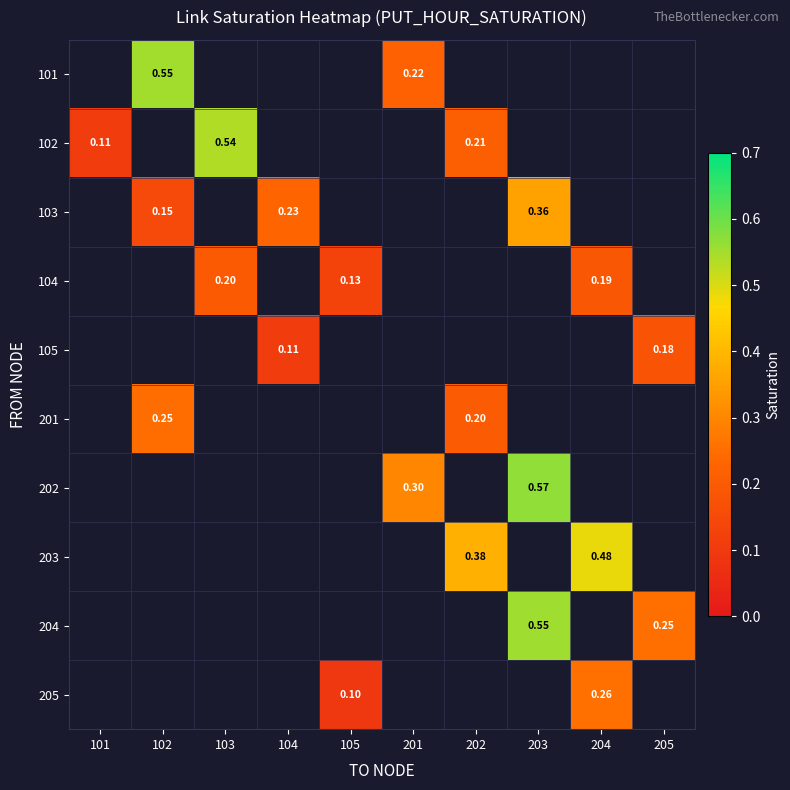

How many series are shown in this chart?

10